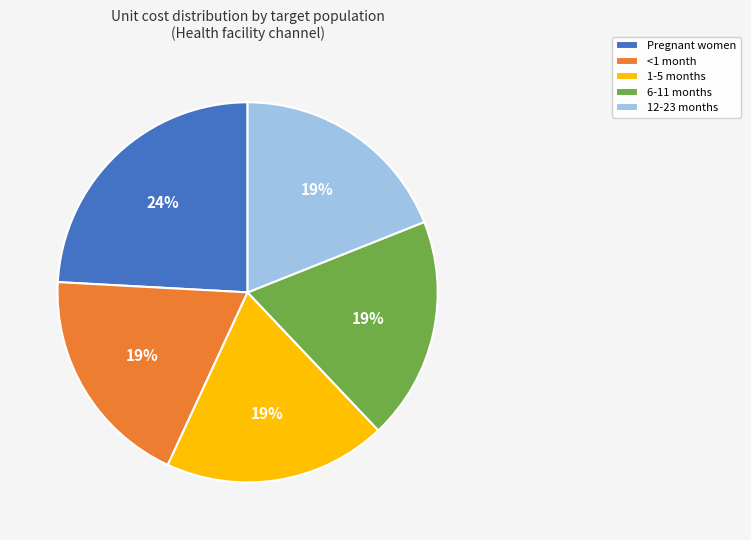

Does <1 month account for over 50% of the chart?

No